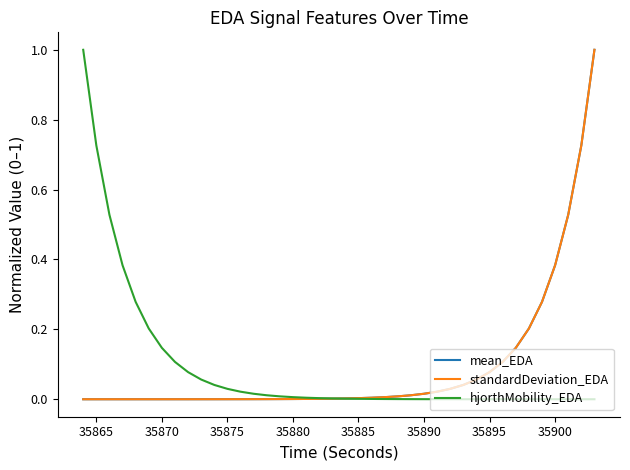

Does the chart have visible grid lines?

No